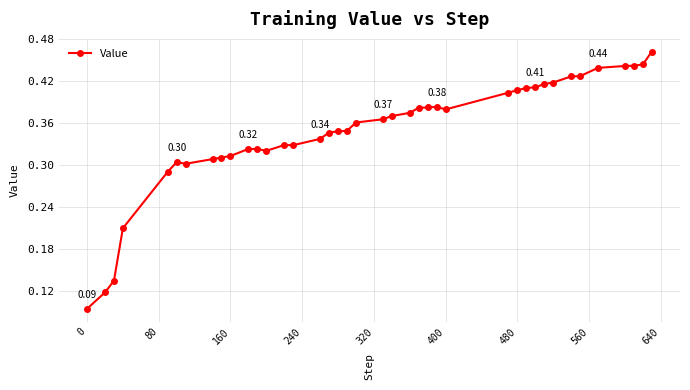

What is the sum of all values?

13.9